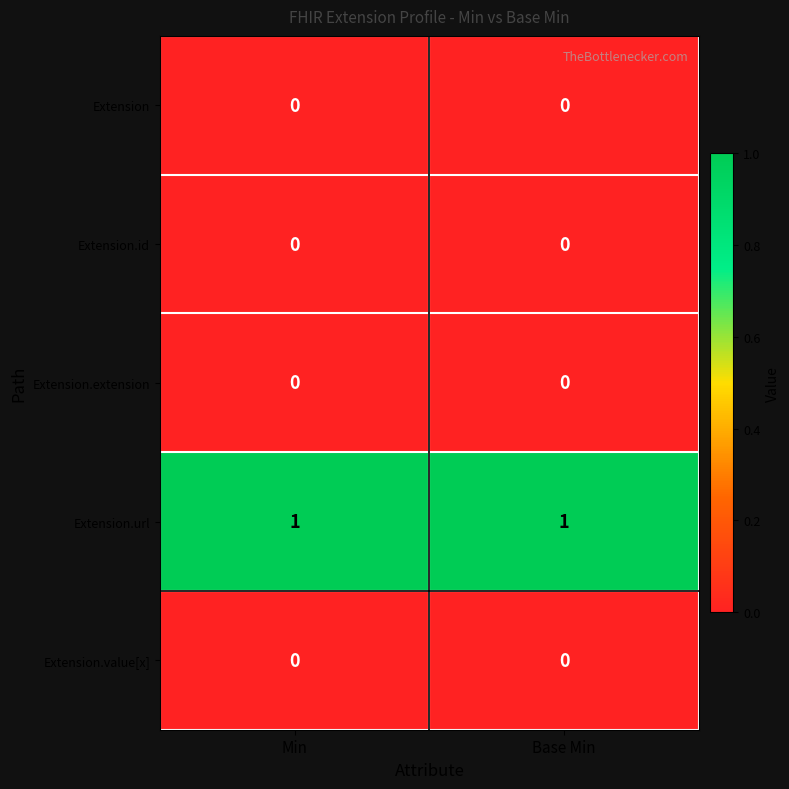

What is the maximum value shown in the chart?

1